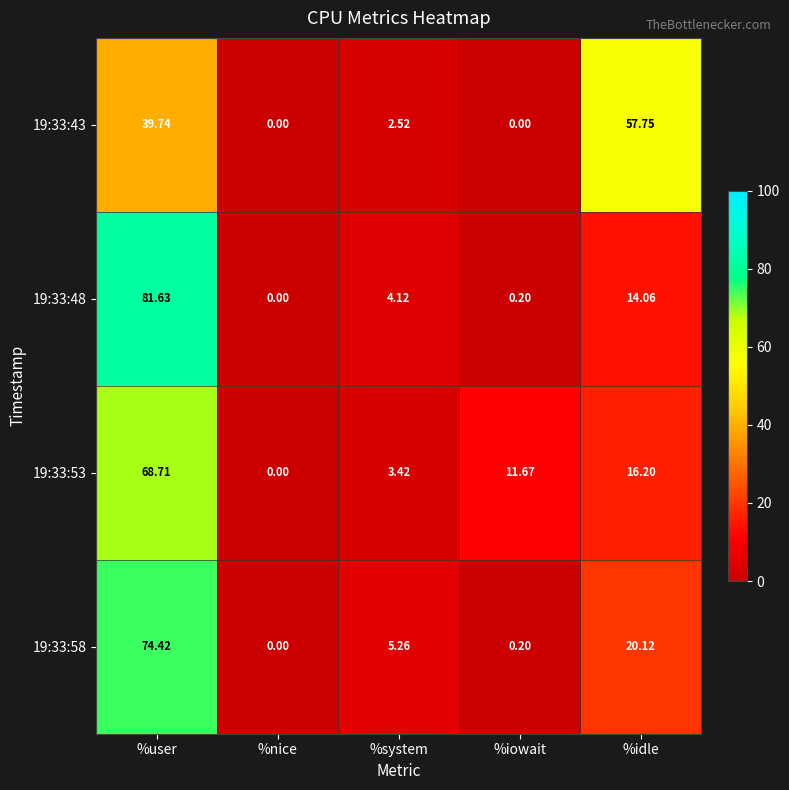

Which series has the widest spread of values?

19:33:48